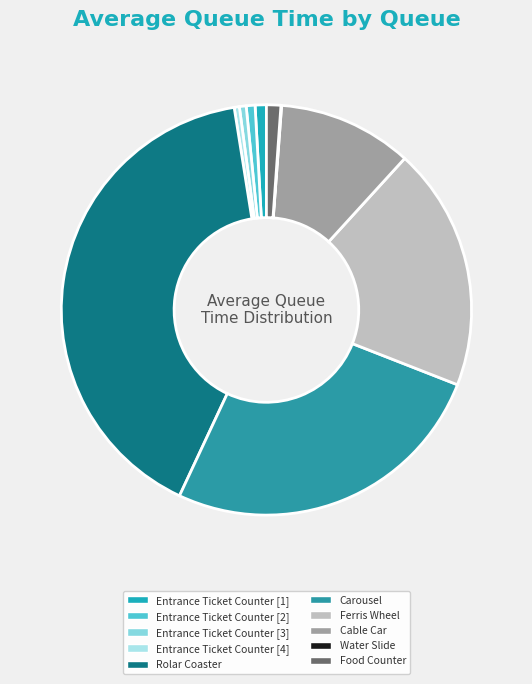

To the nearest percent, what is the combined percentage of Cable Car and Entrance Ticket Counter [4]?

11%